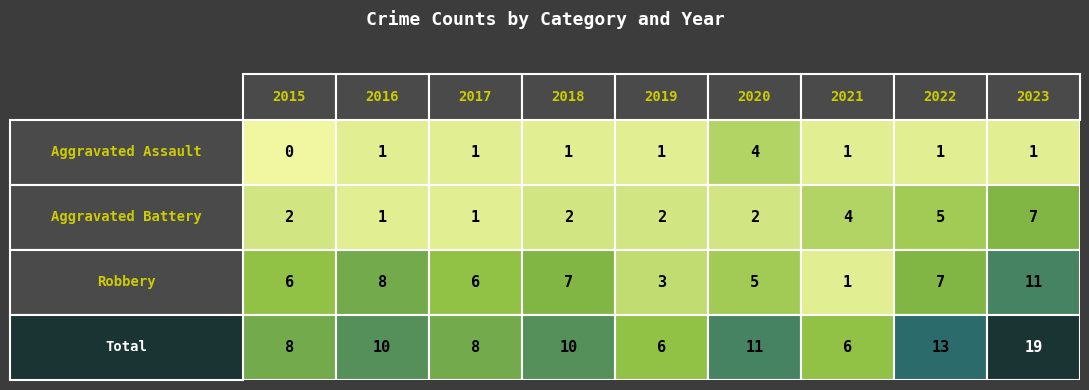

How many values in the Aggravated Assault series exceed 1?

1